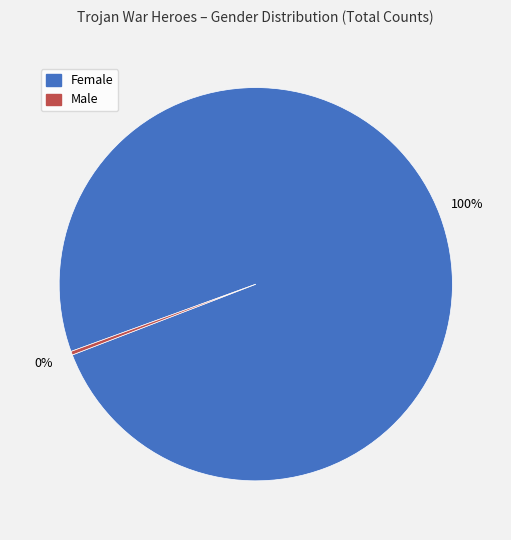

Count the number of slices in the pie.

2